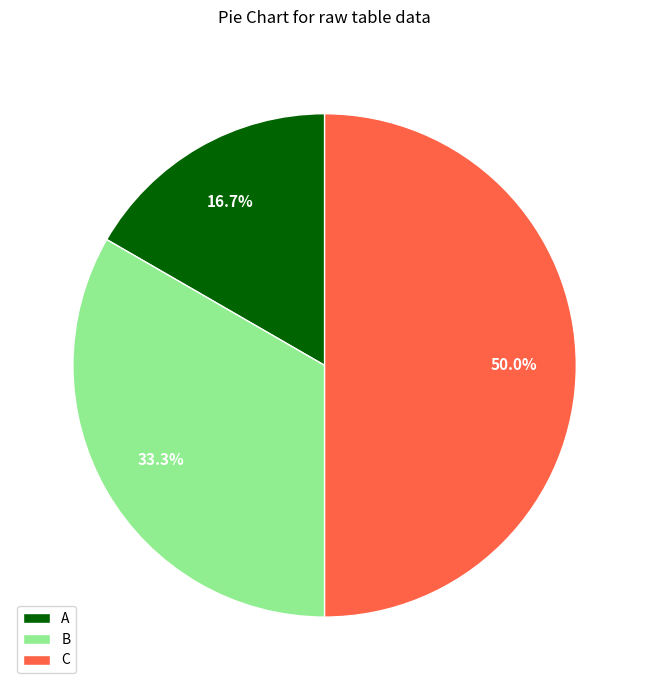

What percentage is the C slice, to the nearest percent?

50%